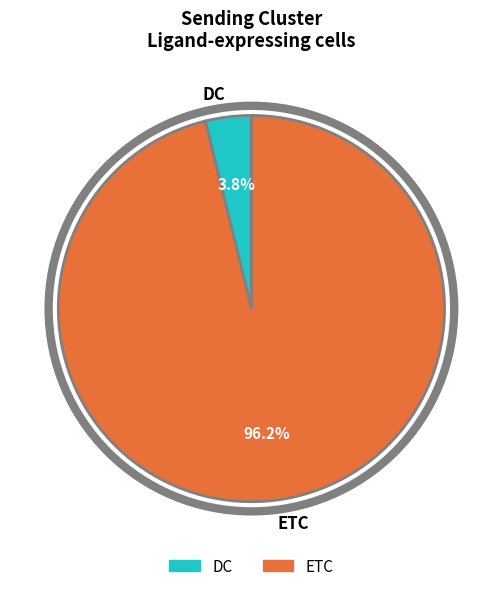

What percentage do DC and ETC together represent?

100.0%